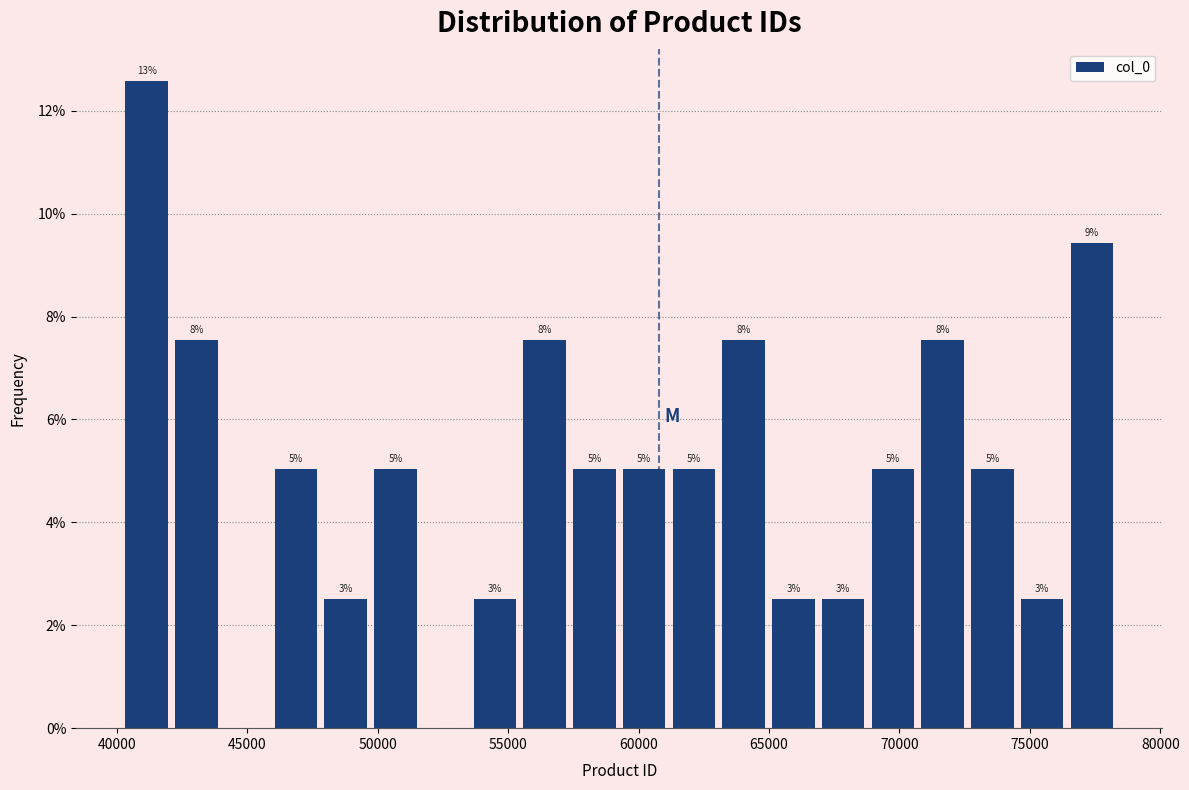

Read against the x-axis, roughly where is the centre of the tallest bar?

41000